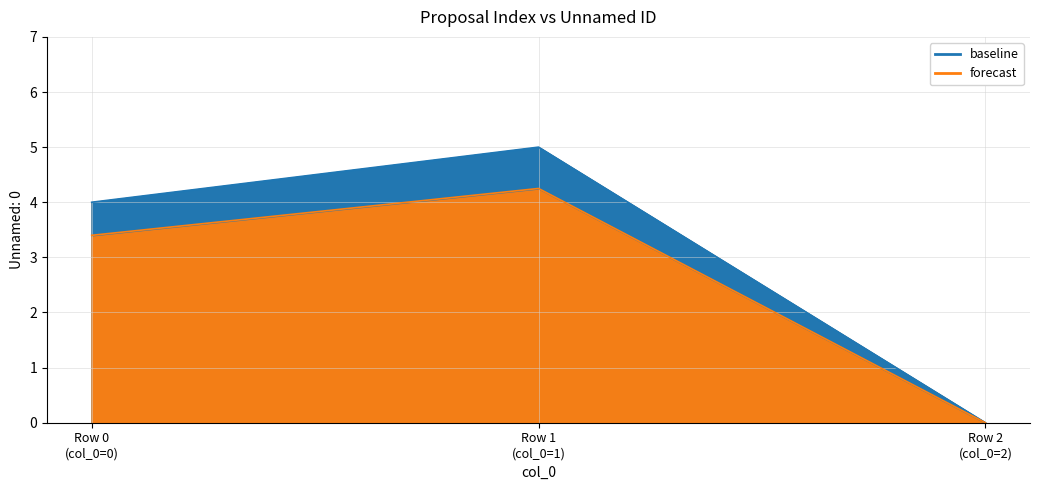

List the series in order of their peak value, highest first.

baseline, forecast